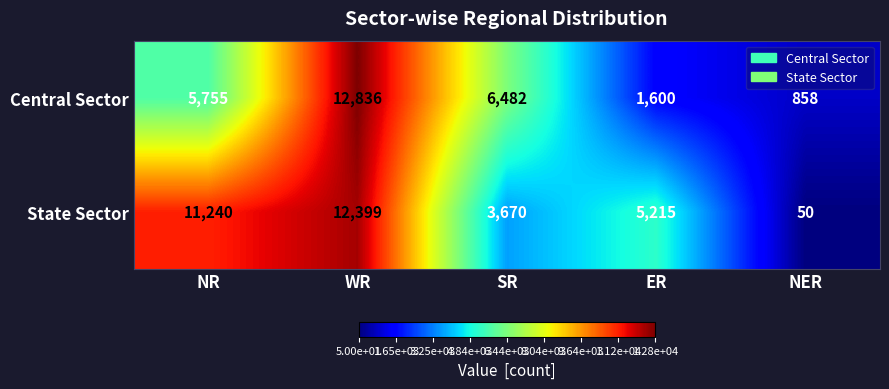

Which series has the largest range (max minus min)?

State Sector